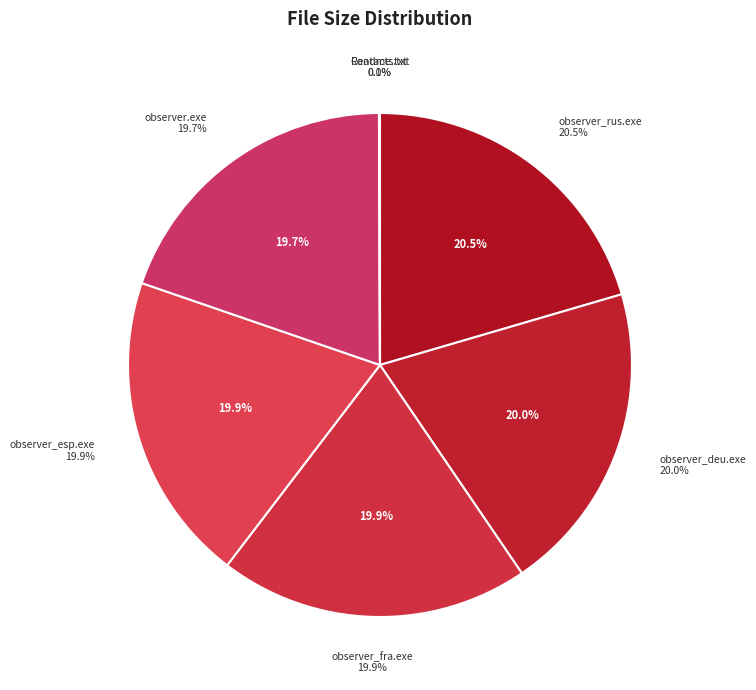

To the nearest percent, what is the difference between the observer_deu.exe and Readme.txt slice percentages?

20%